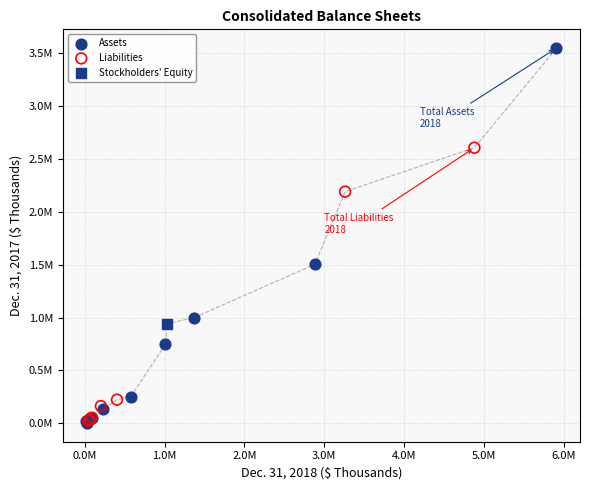

What are all the series names shown in the legend?

Assets, Liabilities, Stockholders' Equity